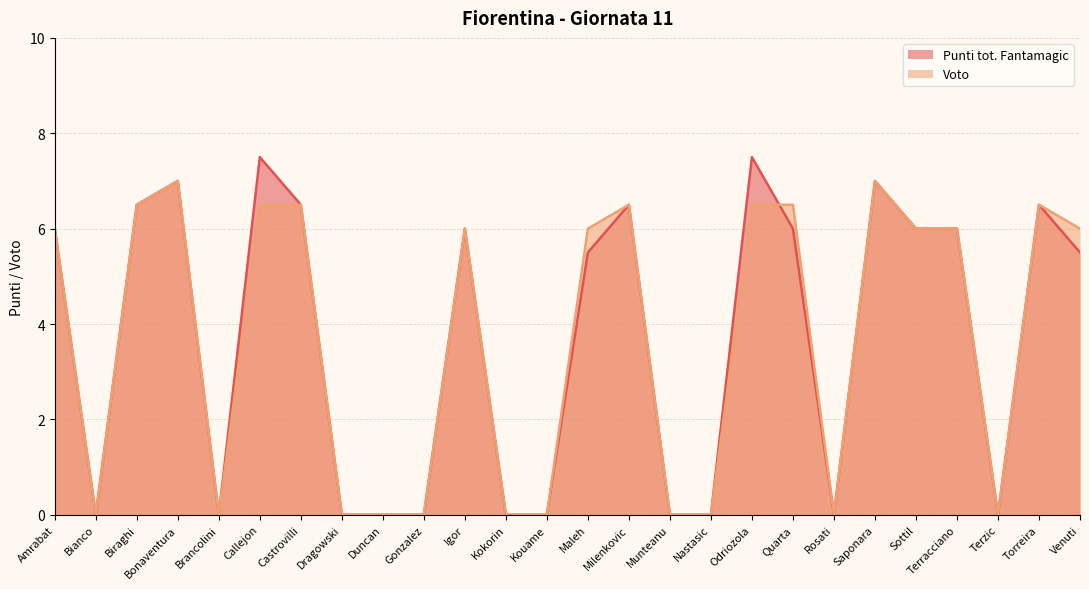

Rank the series by their maximum value, from highest to lowest.

Punti tot. Fantamagic, Voto